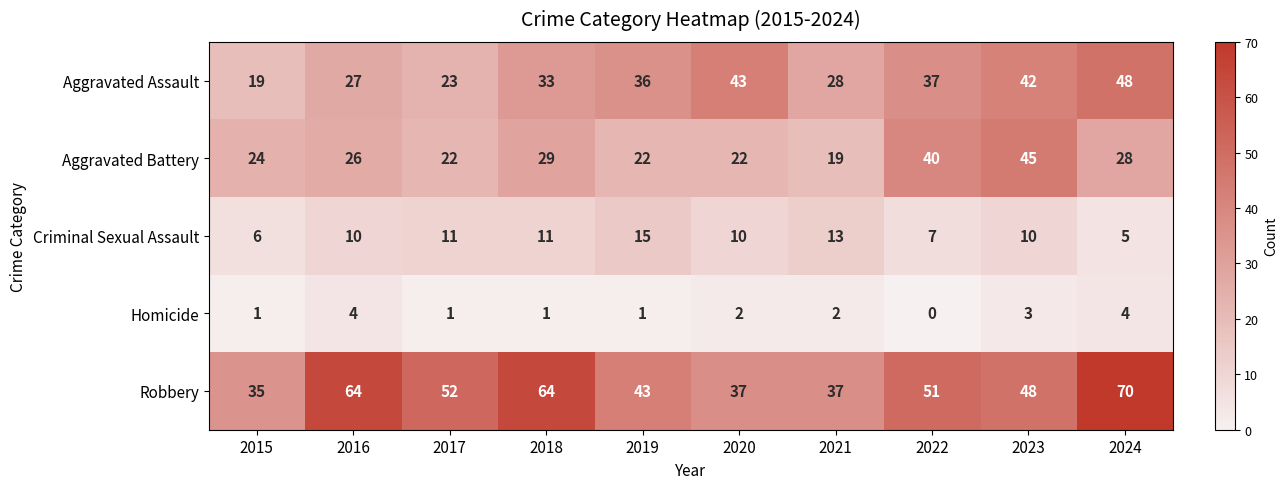

Which category has the highest value across all series?

2024